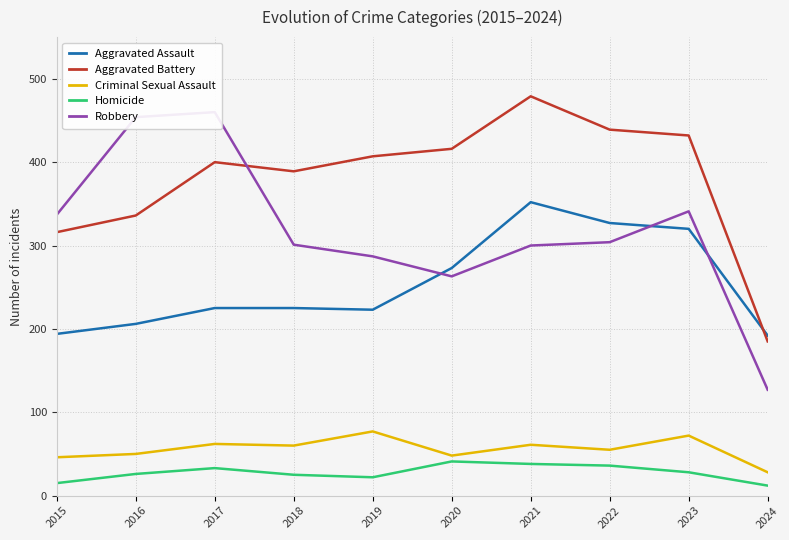

Between which two adjacent categories do Aggravated Battery and Aggravated Assault first intersect?

2023 and 2024